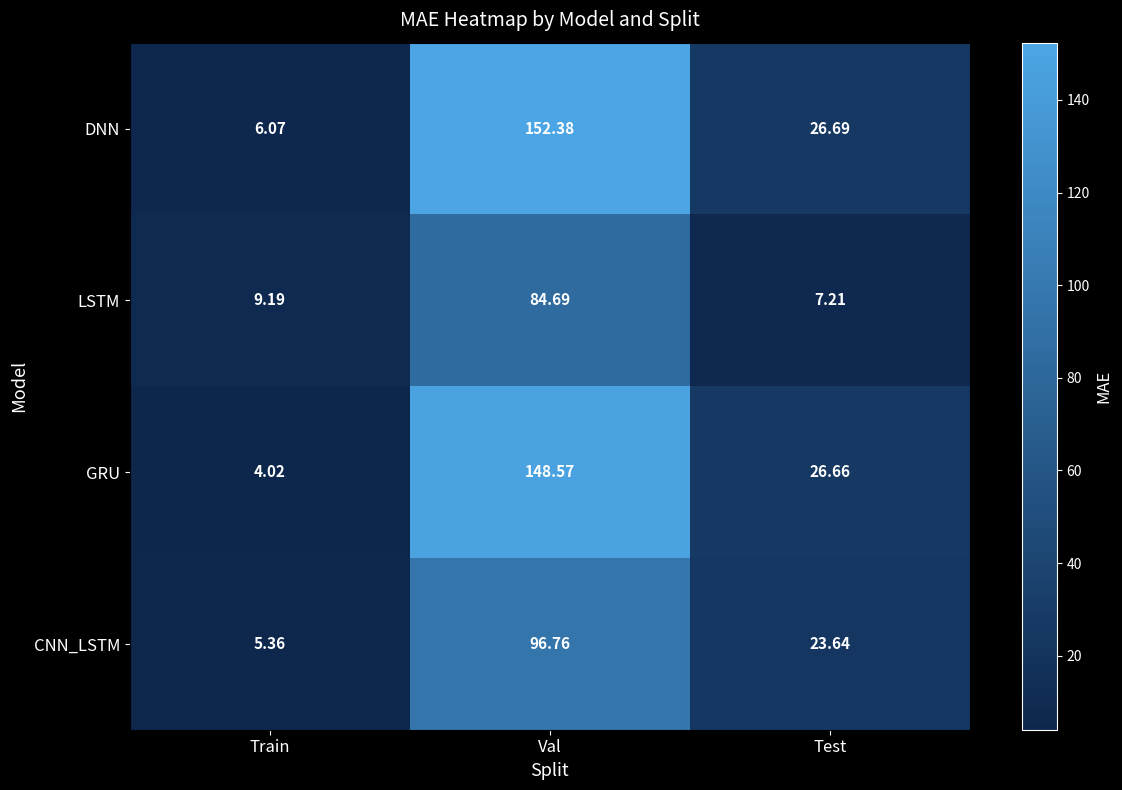

Where does the DNN series first go above 26?

Val